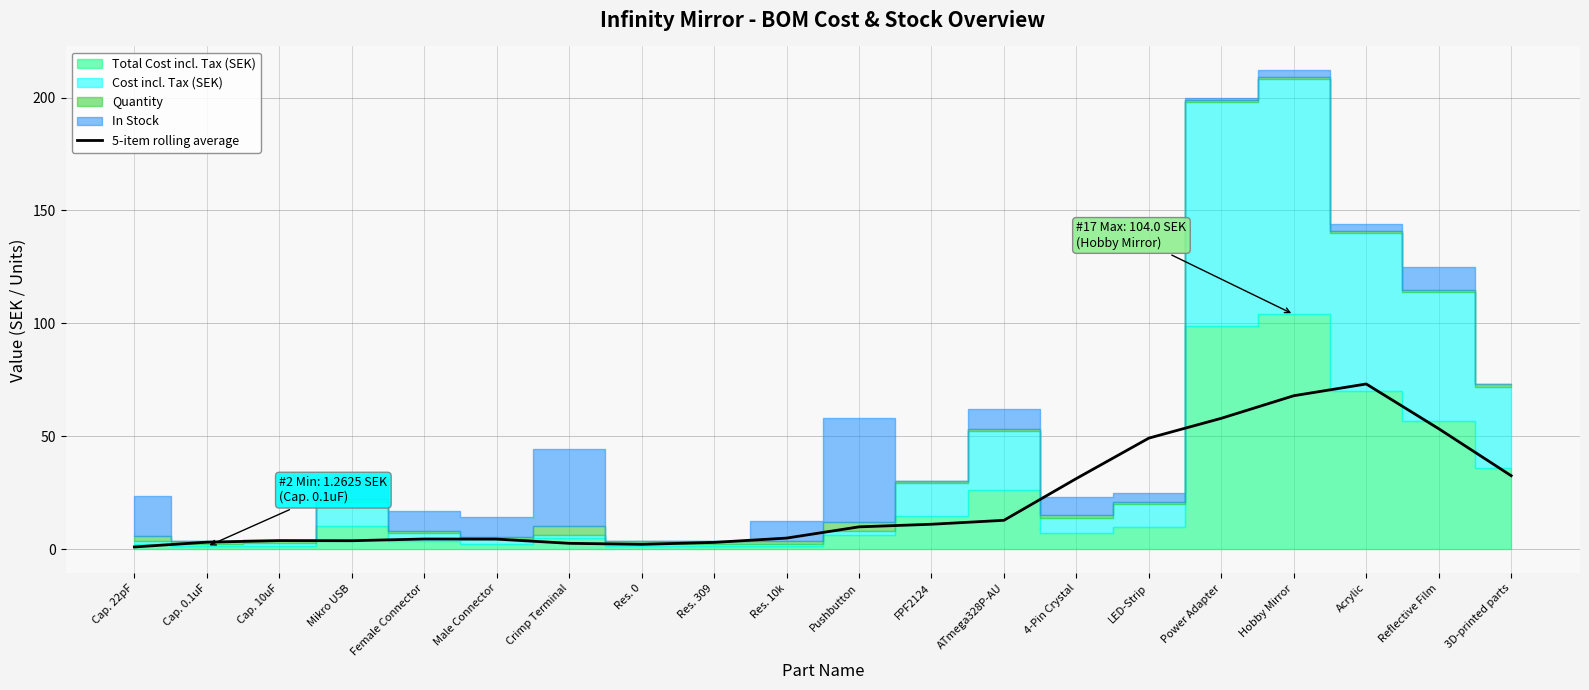

How many data points are less than 9?

10